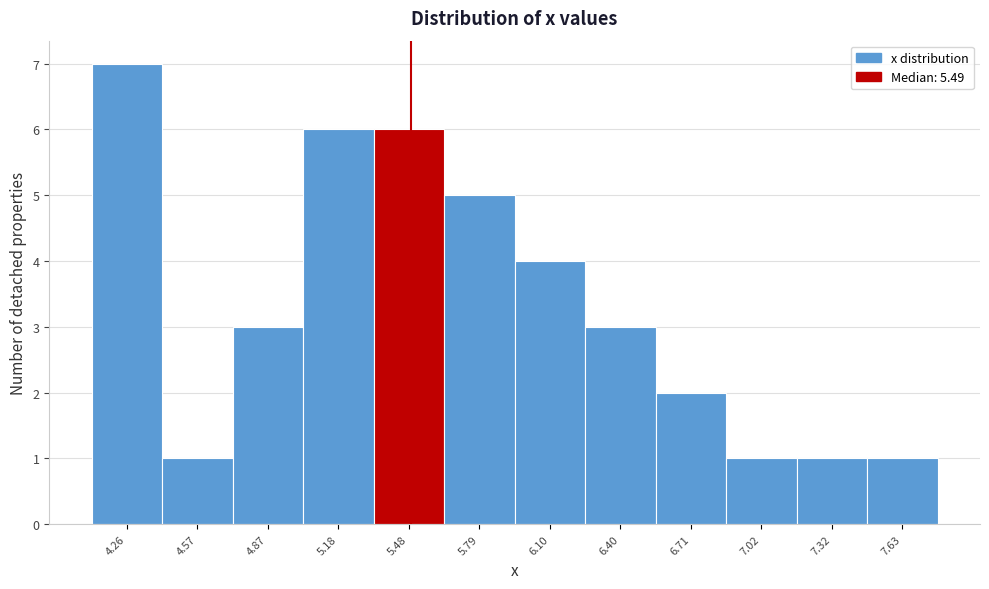

Reading left to right, list every bar in this chart as the range it spans on the x-axis followed by its height. Neither the bar edges nor the heights are printed on the chart, so give them approximately, as read against the axes.

4.10 to 4.40: 7
4.40 to 4.70: 1
4.70 to 5.05: 3
5.05 to 5.35: 6
5.35 to 5.65: 6
5.65 to 5.95: 5
5.95 to 6.25: 4
6.25 to 6.55: 3
6.55 to 6.85: 2
6.85 to 7.15: 1
7.15 to 7.50: 1
7.50 to 7.80: 1